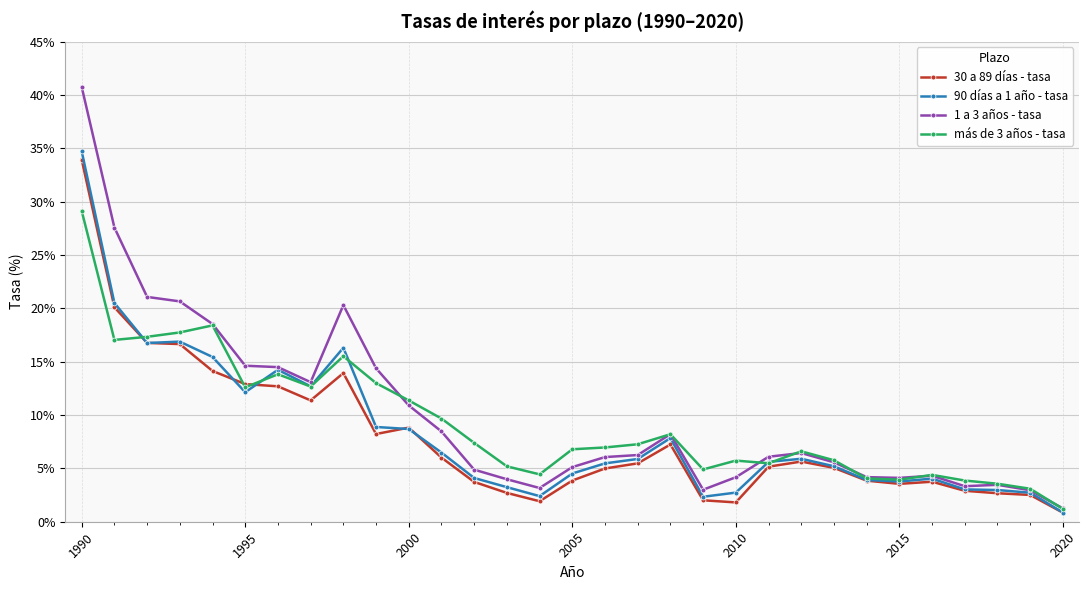

How many lines are shown in the chart?

4